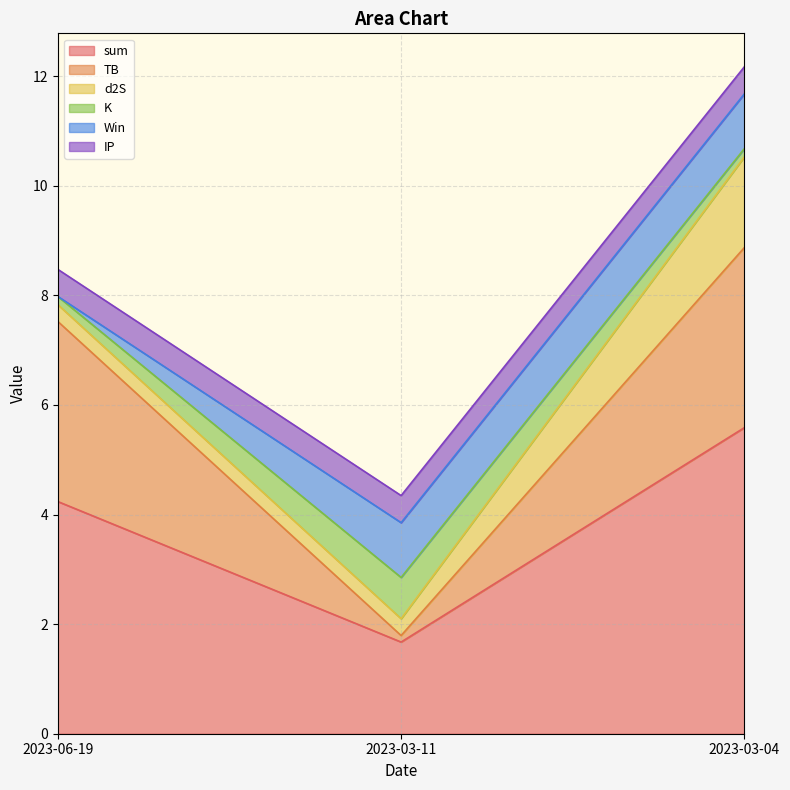

The value of d2S at 2023-03-11 is 0.1. True or false?

False